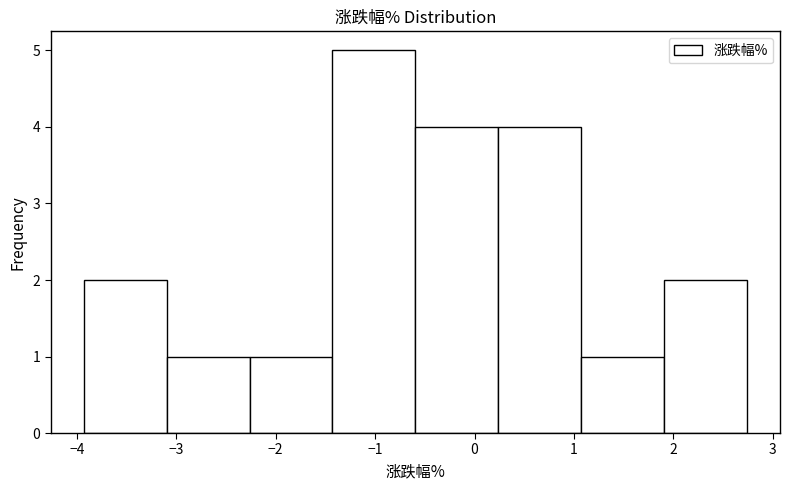

Which range on the x-axis has the tallest bar?

-1.4 to -0.6